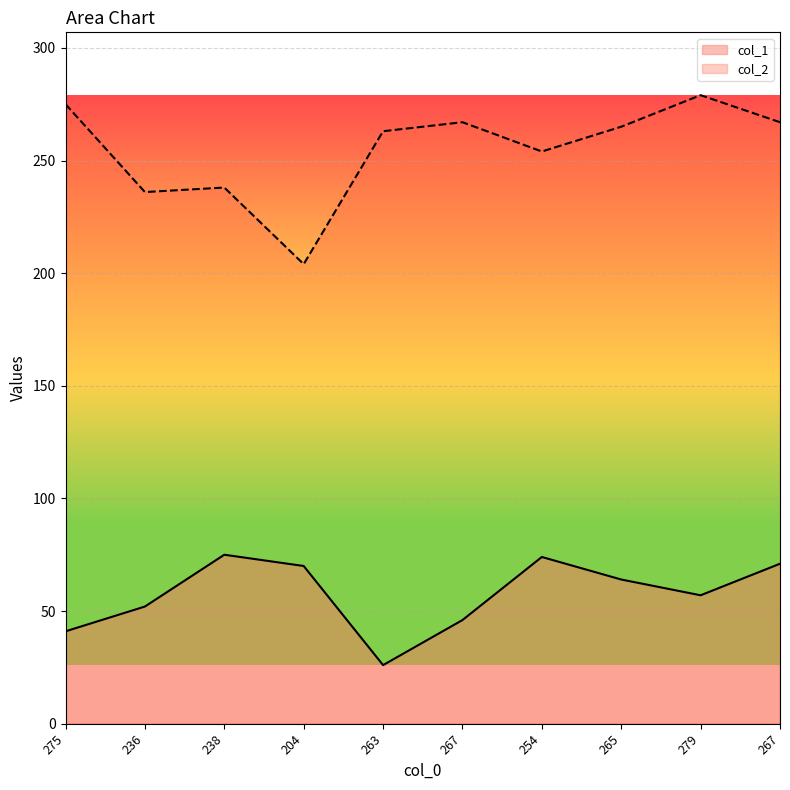

What is the value of the col_1 point at the 2nd from the left?

52